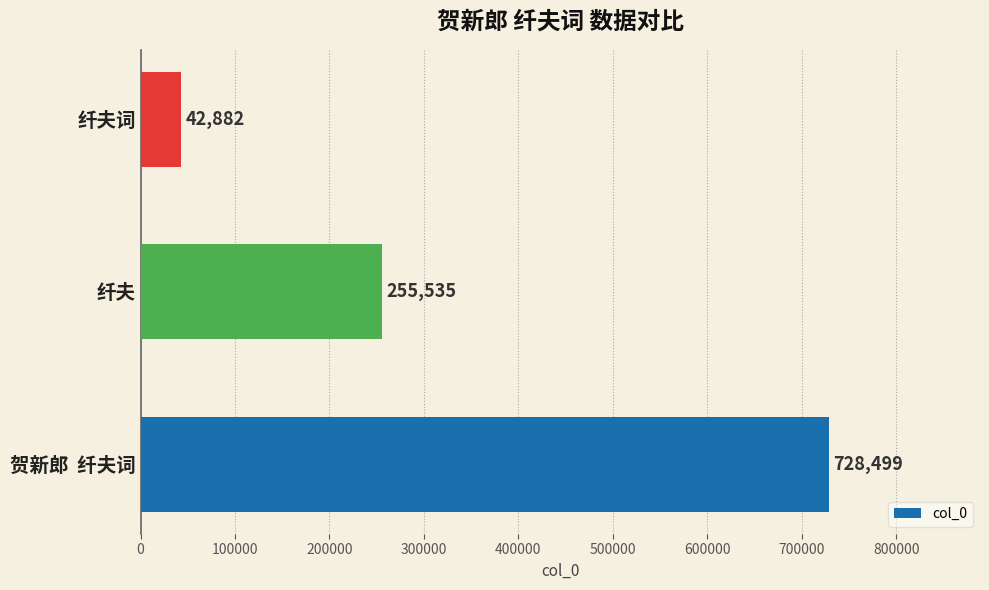

Between 纤夫词 and 贺新郎  纤夫词, which is larger?

贺新郎  纤夫词